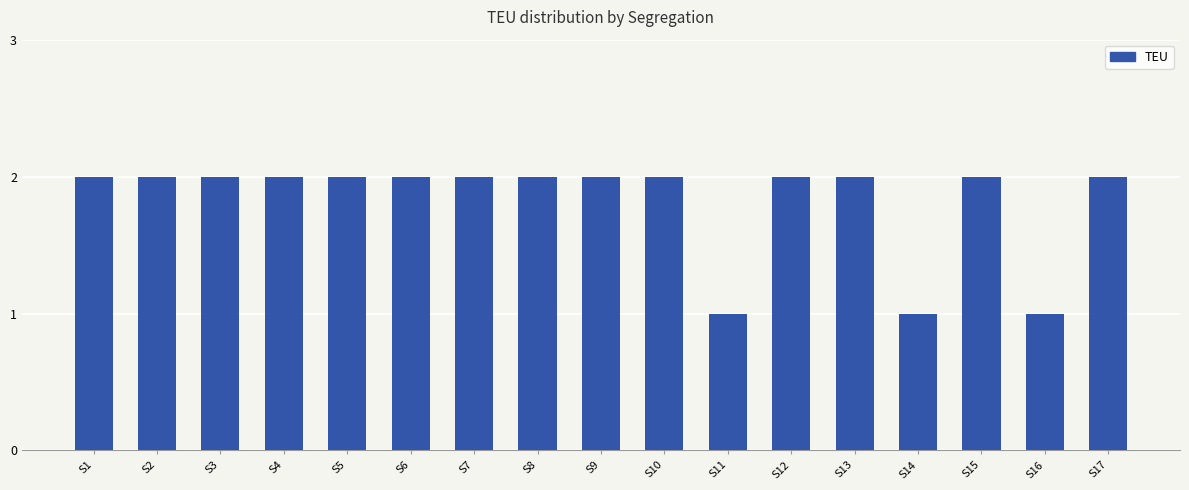

What is the value of the 9th bar from the left?

2